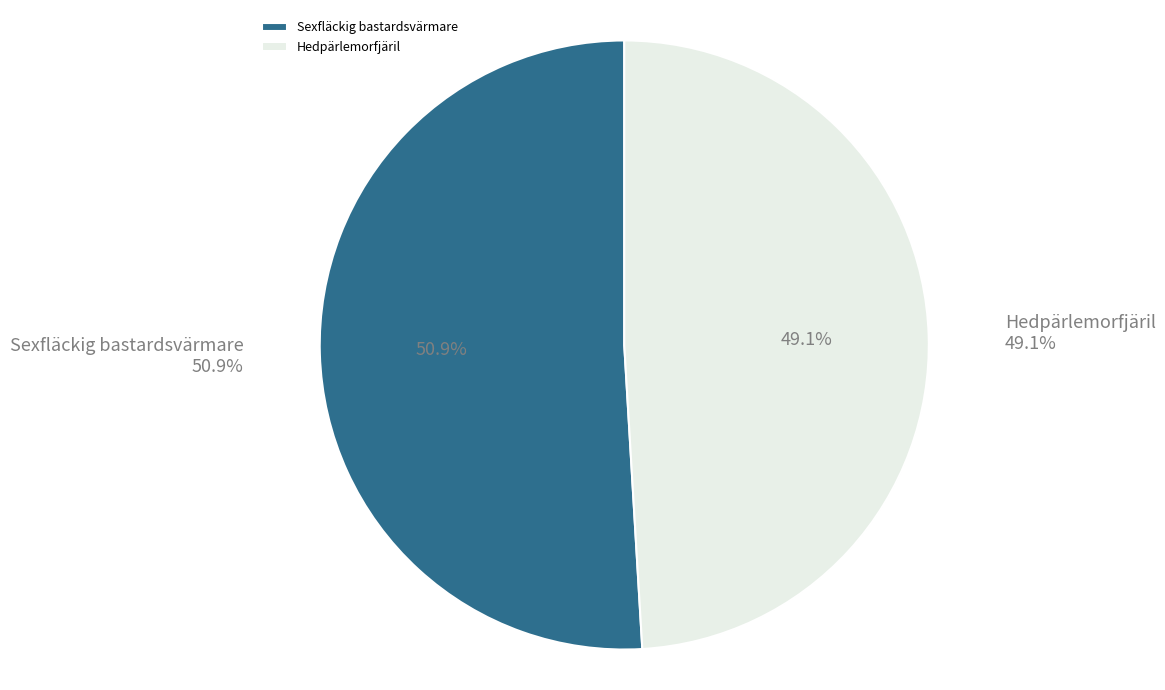

Does Sexfläckig bastardsvärmare account for over 50% of the chart?

Yes